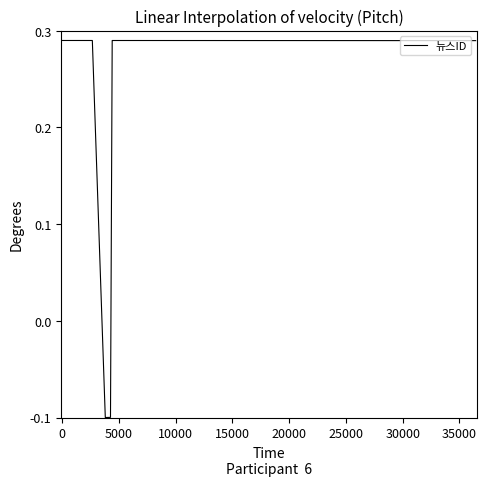

True or false: the data has more than 1 interior local peaks.

True